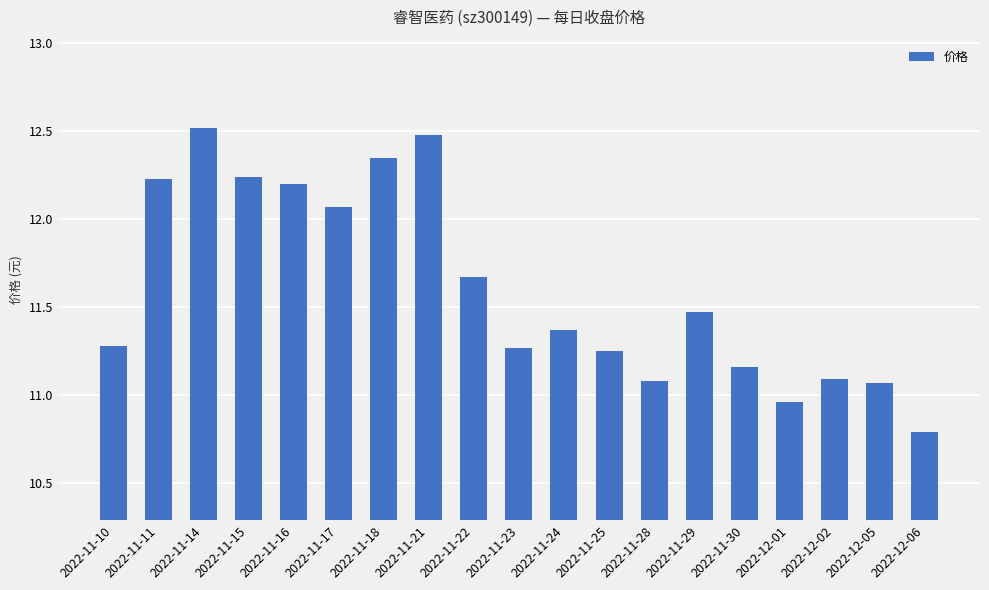

The chart shows a value of 11.1 at 2022-12-02. True or false?

True